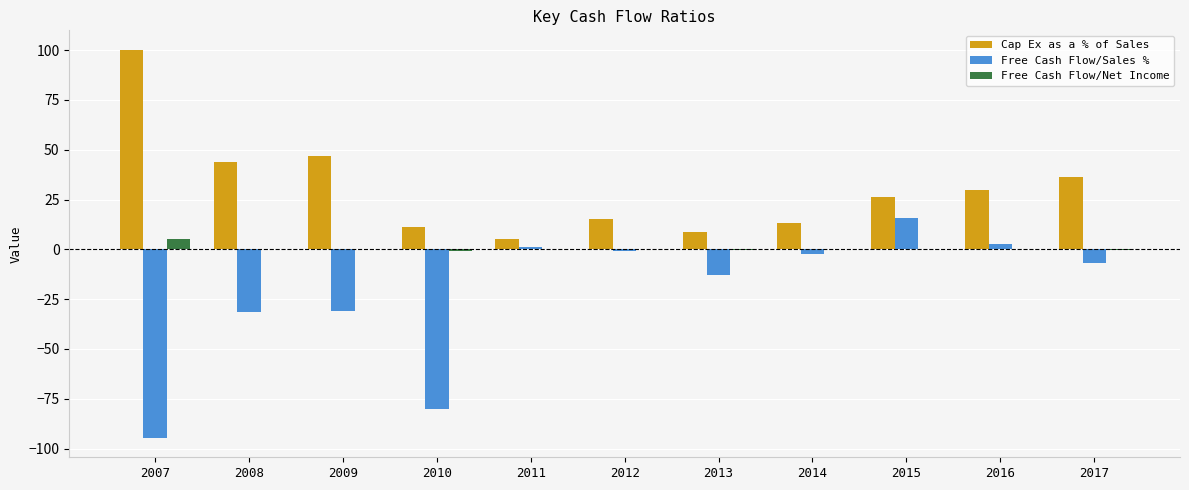

Which series has the largest range (max minus min)?

Free Cash Flow/Sales %